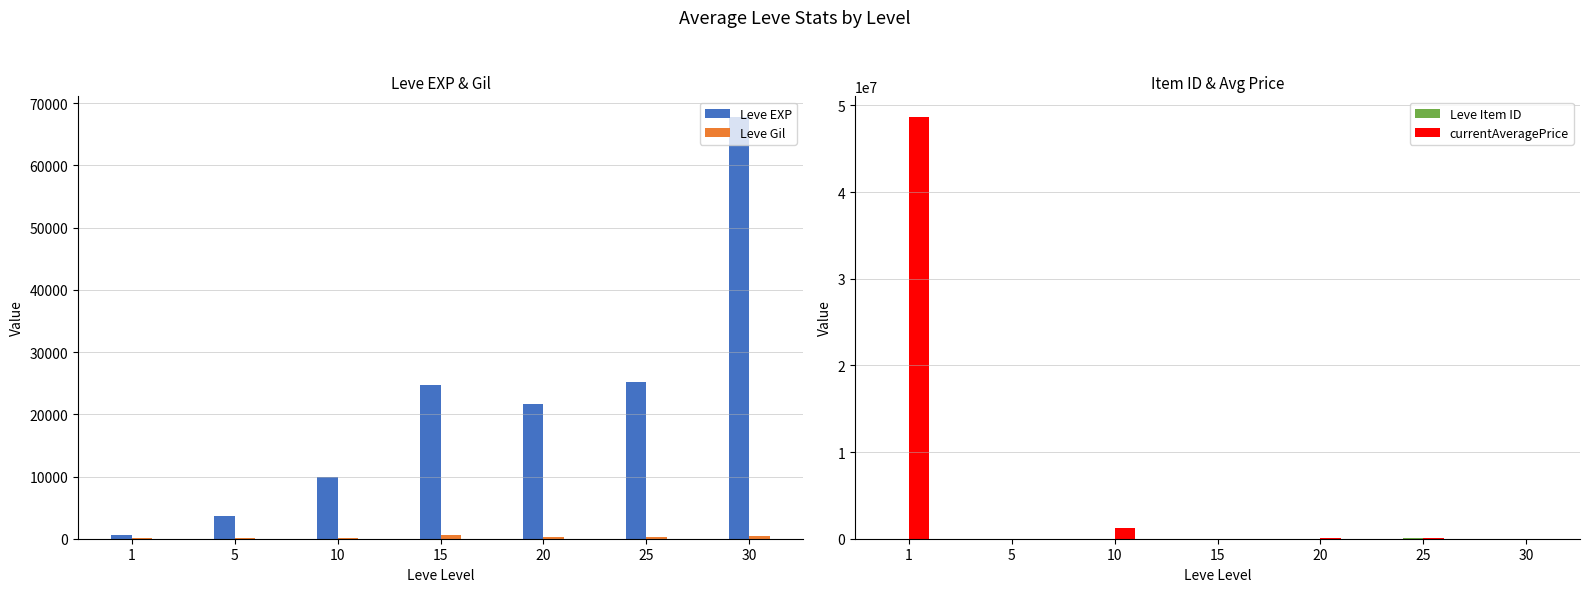

Which label corresponds to the largest value in the chart?

1